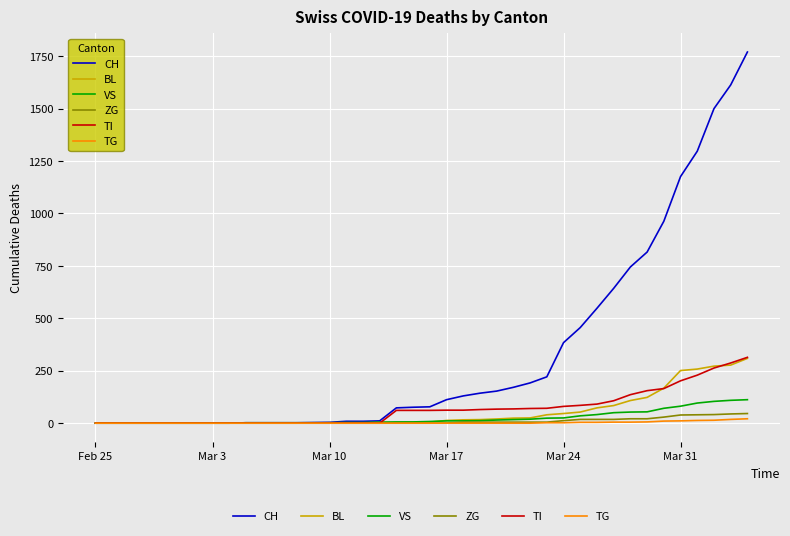

What is the highest value of the CH series?

1770